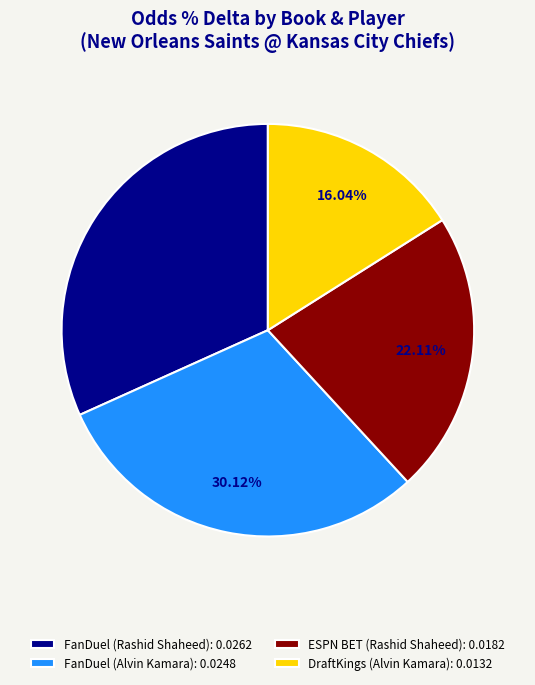

To the nearest percent, what is the average slice percentage?

25%